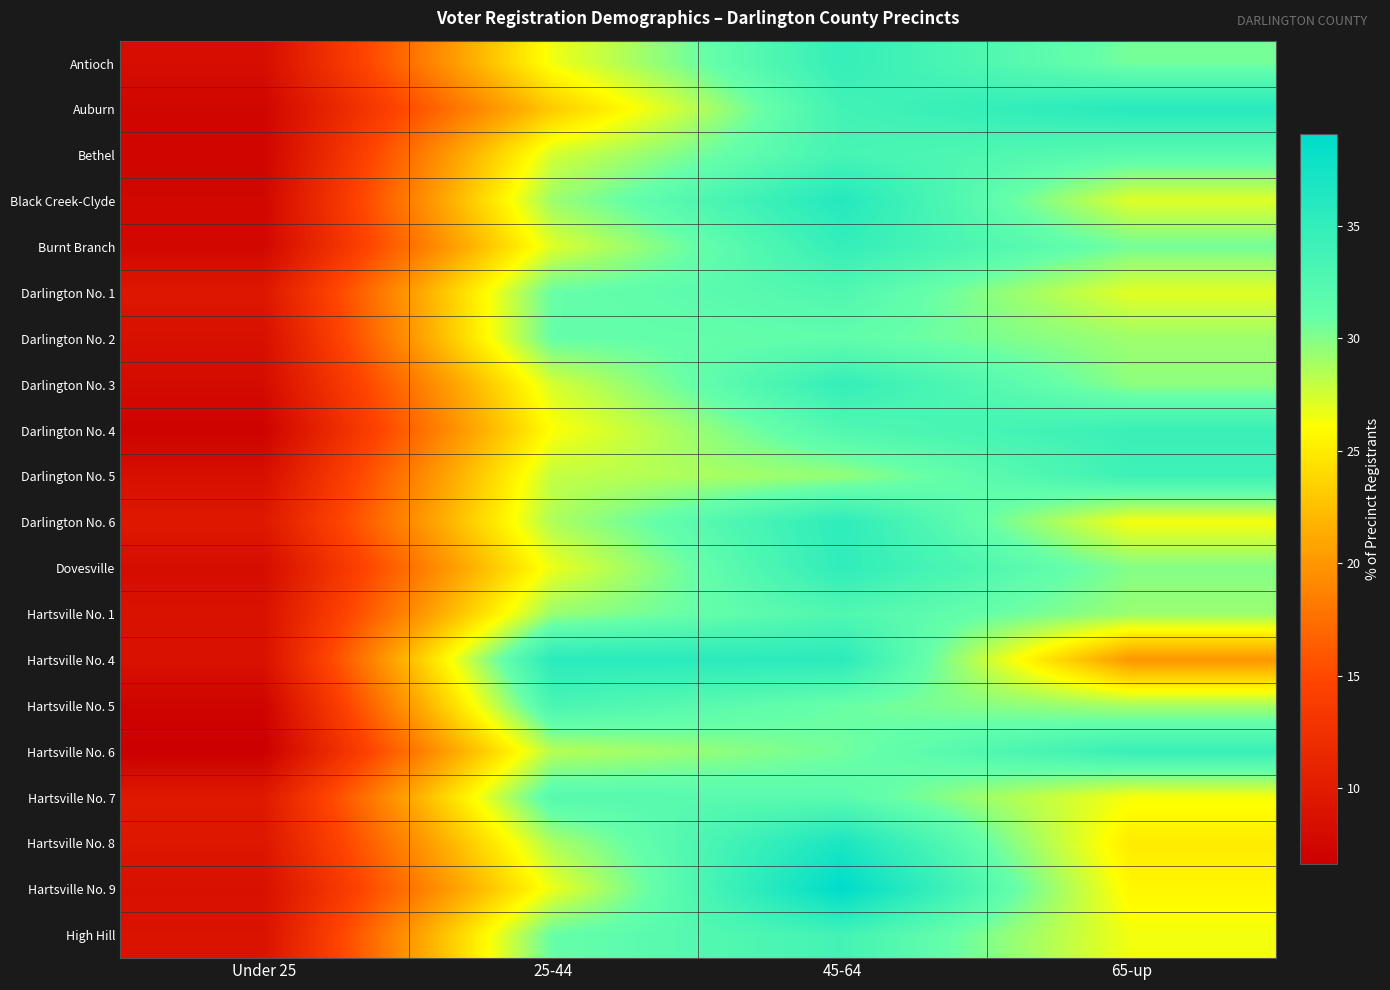

Reading left to right, extract all data points from this chart.

Antioch: Under 25=8.3	25-44=26.5	45-64=34.8	65-up=30.4
Auburn: Under 25=7.4	25-44=23.1	45-64=33.7	65-up=35.9
Bethel: Under 25=7.3	25-44=27.4	45-64=33.4	65-up=31.9
Black Creek-Clyde: Under 25=7.5	25-44=29.2	45-64=36.1	65-up=27.1
Burnt Branch: Under 25=7.6	25-44=27.2	45-64=34.8	65-up=30.5
Darlington No. 1: Under 25=9.5	25-44=30.9	45-64=32.6	65-up=27.0
Darlington No. 2: Under 25=8.5	25-44=31.0	45-64=31.3	65-up=29.2
Darlington No. 3: Under 25=8.1	25-44=27.4	45-64=34.8	65-up=29.7
Darlington No. 4: Under 25=7.0	25-44=26.1	45-64=32.5	65-up=34.3
Darlington No. 5: Under 25=8.5	25-44=28.0	45-64=29.5	65-up=34.1
Darlington No. 6: Under 25=9.6	25-44=28.7	45-64=35.3	65-up=26.4
Dovesville: Under 25=8.2	25-44=26.7	45-64=35.1	65-up=30.0
Hartsville No. 1: Under 25=8.8	25-44=29.3	45-64=32.6	65-up=29.3
Hartsville No. 4: Under 25=8.8	25-44=35.7	45-64=35.6	65-up=20.0
Hartsville No. 5: Under 25=7.2	25-44=33.1	45-64=30.8	65-up=28.9
Hartsville No. 6: Under 25=6.6	25-44=28.4	45-64=30.5	65-up=34.5
Hartsville No. 7: Under 25=9.7	25-44=32.1	45-64=31.8	65-up=26.3
Hartsville No. 8: Under 25=9.4	25-44=28.7	45-64=36.9	65-up=25.0
Hartsville No. 9: Under 25=8.6	25-44=26.7	45-64=39.1	65-up=25.7
High Hill: Under 25=8.9	25-44=30.9	45-64=33.7	65-up=26.5